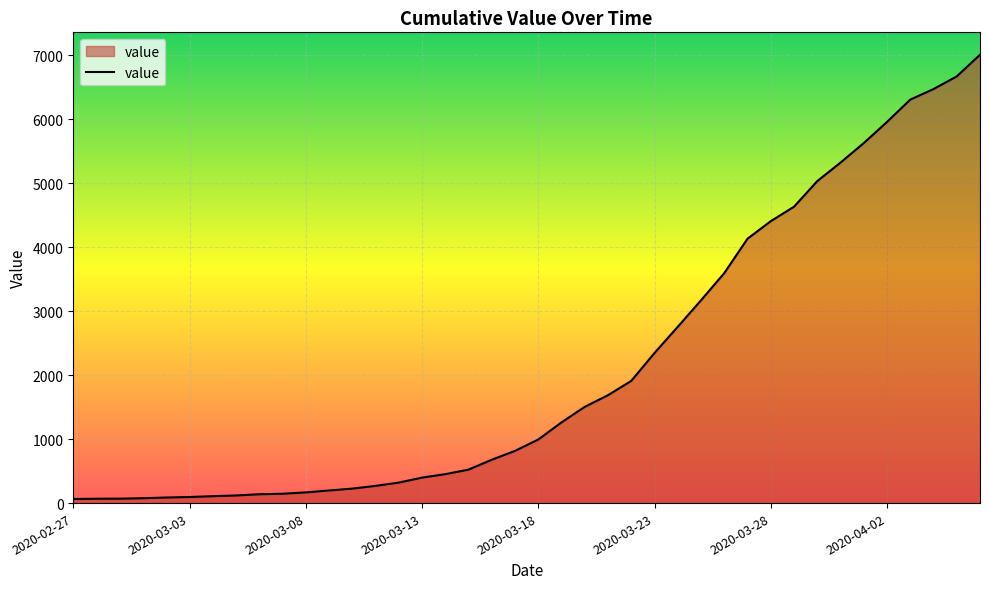

What is the greatest value displayed?

7004